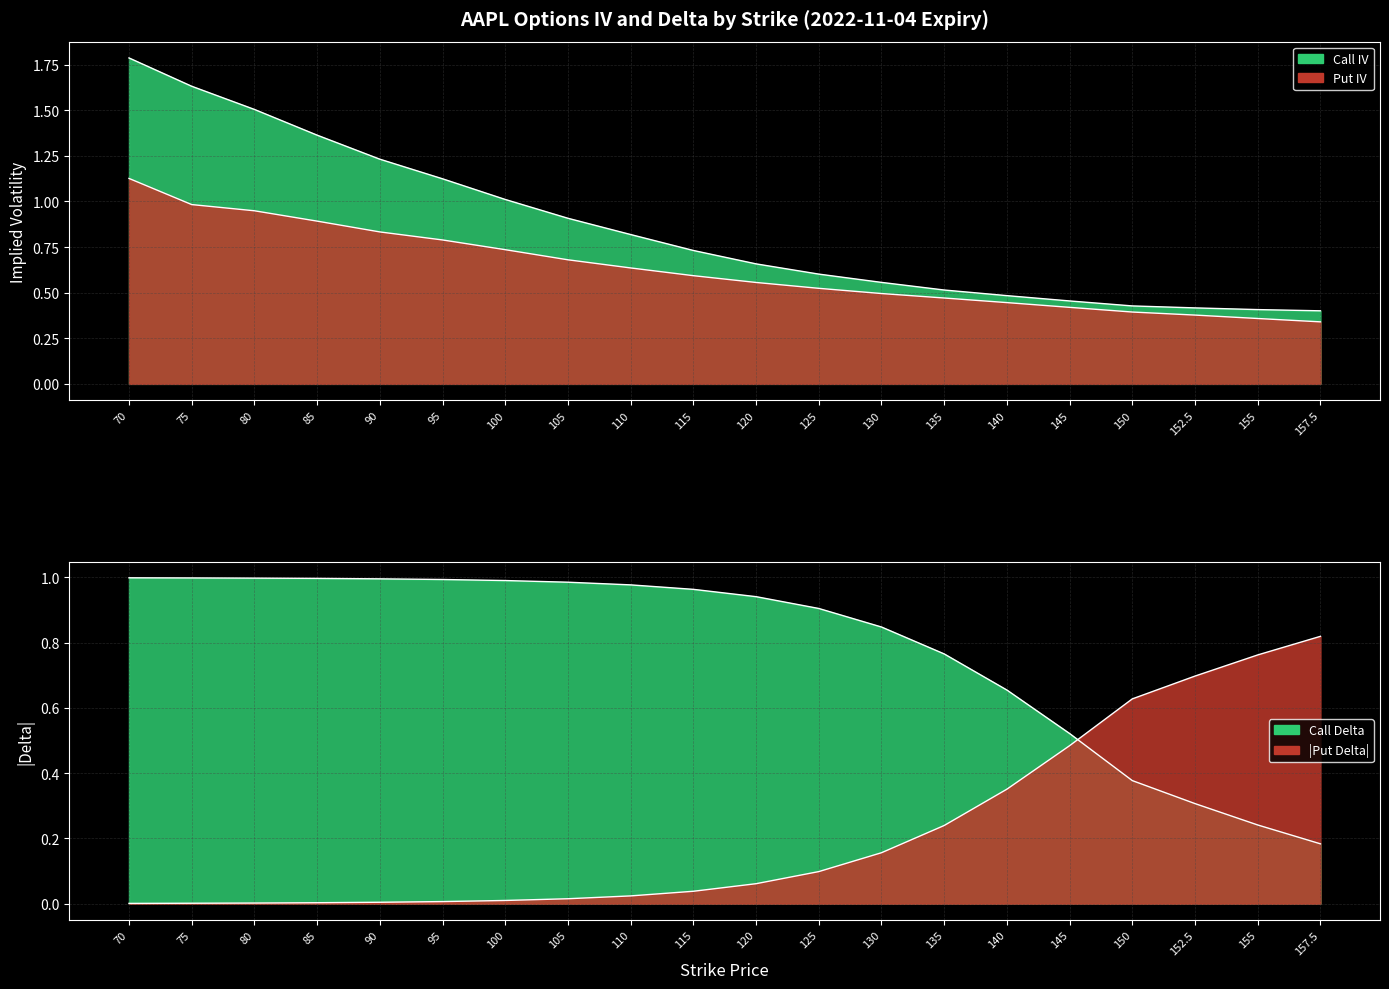

Does the chart display data point markers on the line(s)?

No